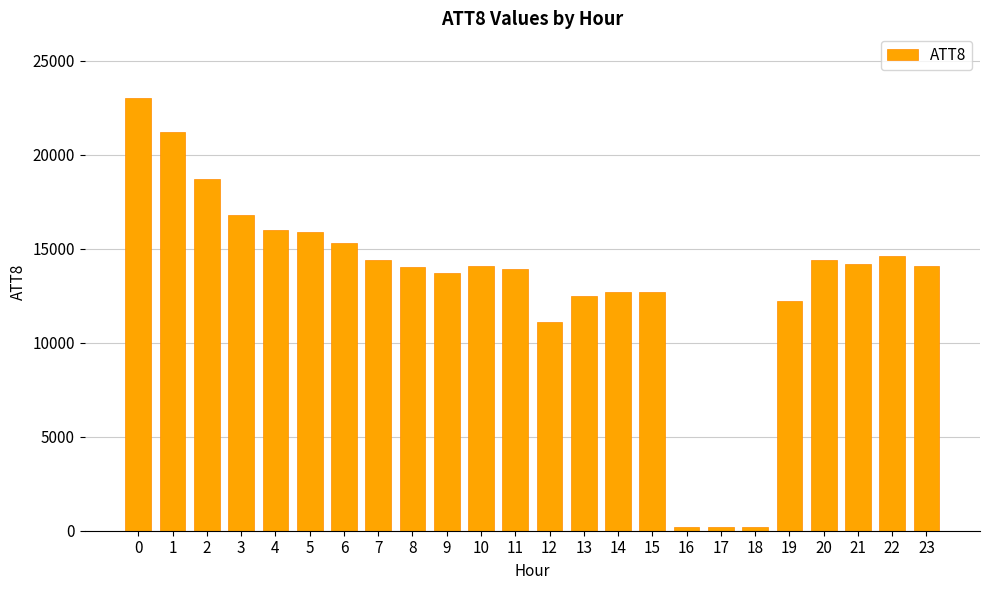

What is the greatest value displayed?

23000